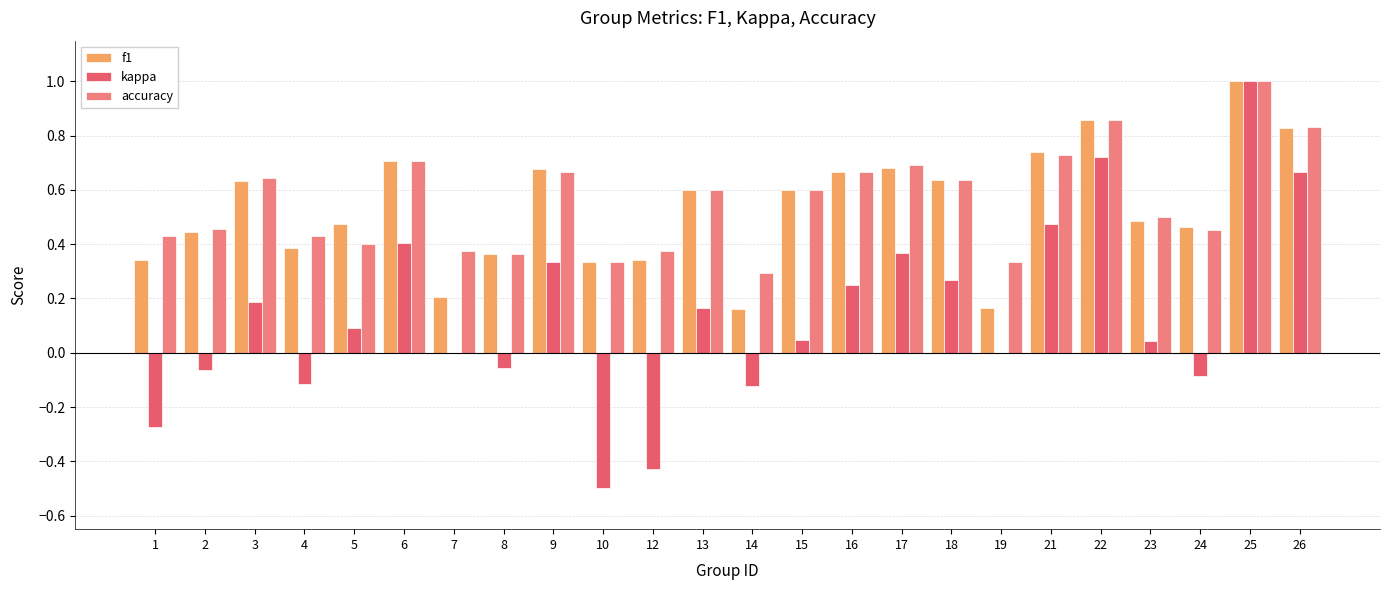

True or false: kappa has a value of 0.4 at 22.

False